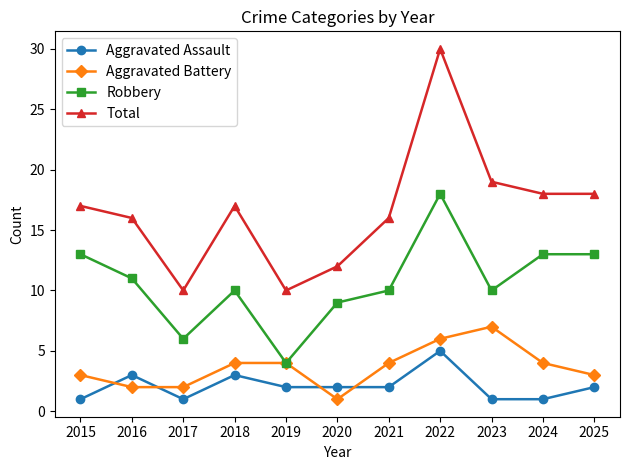

What is the minimum value shown in the chart?

1